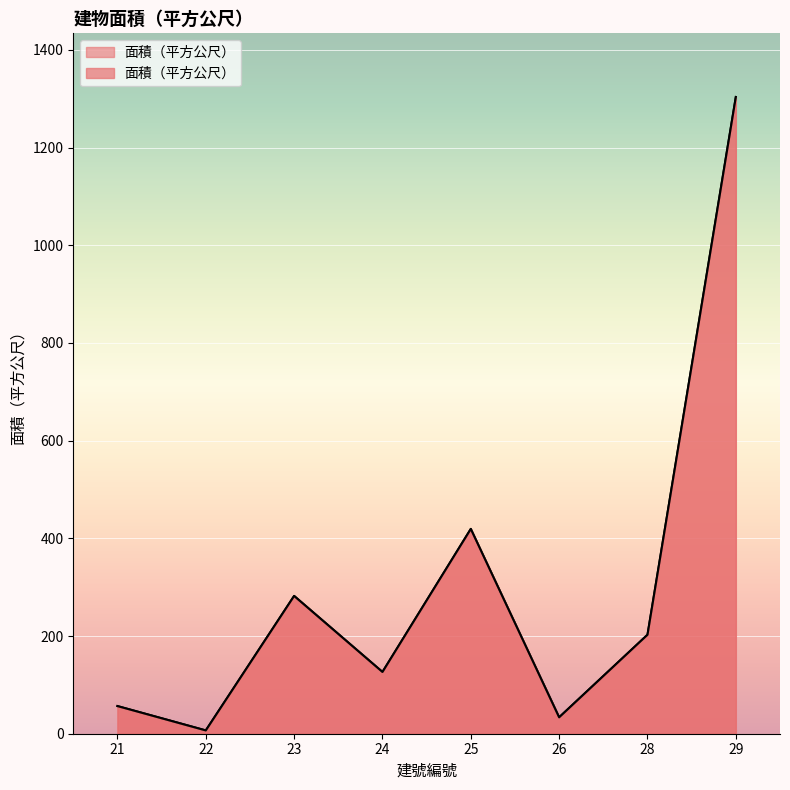

What is the sum of the values at 26 and 21?

90.2